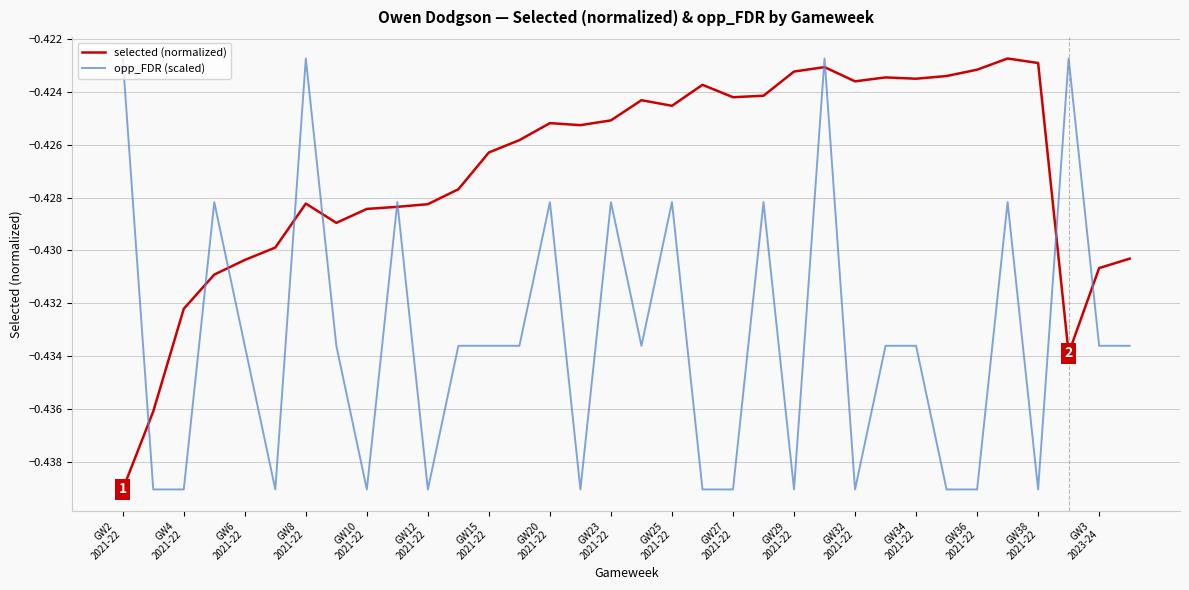

List the series in order of their overall mean, lowest first.

opp_FDR (scaled), selected (normalized)